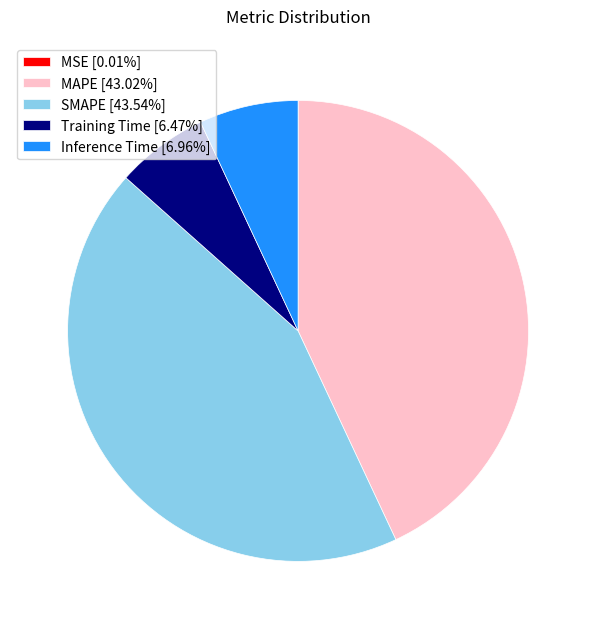

Does Inference Time [6.96%] account for over 50% of the chart?

No